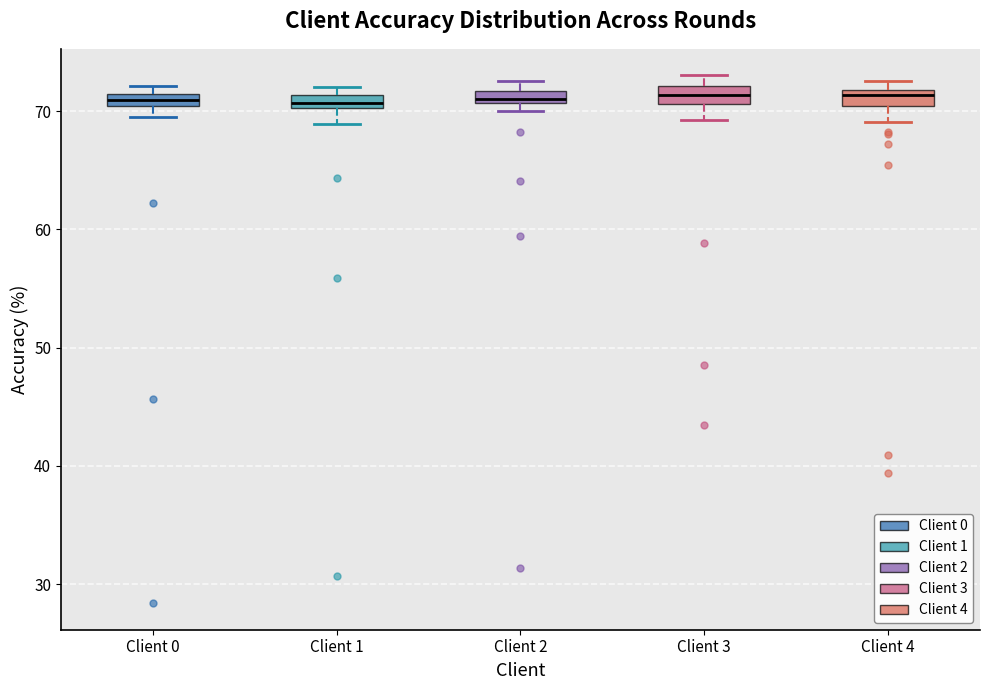

Where is the upper edge of the box for Client 1 on the y-axis? The values are not printed on the chart, so give them approximately, as read against the axis.

71